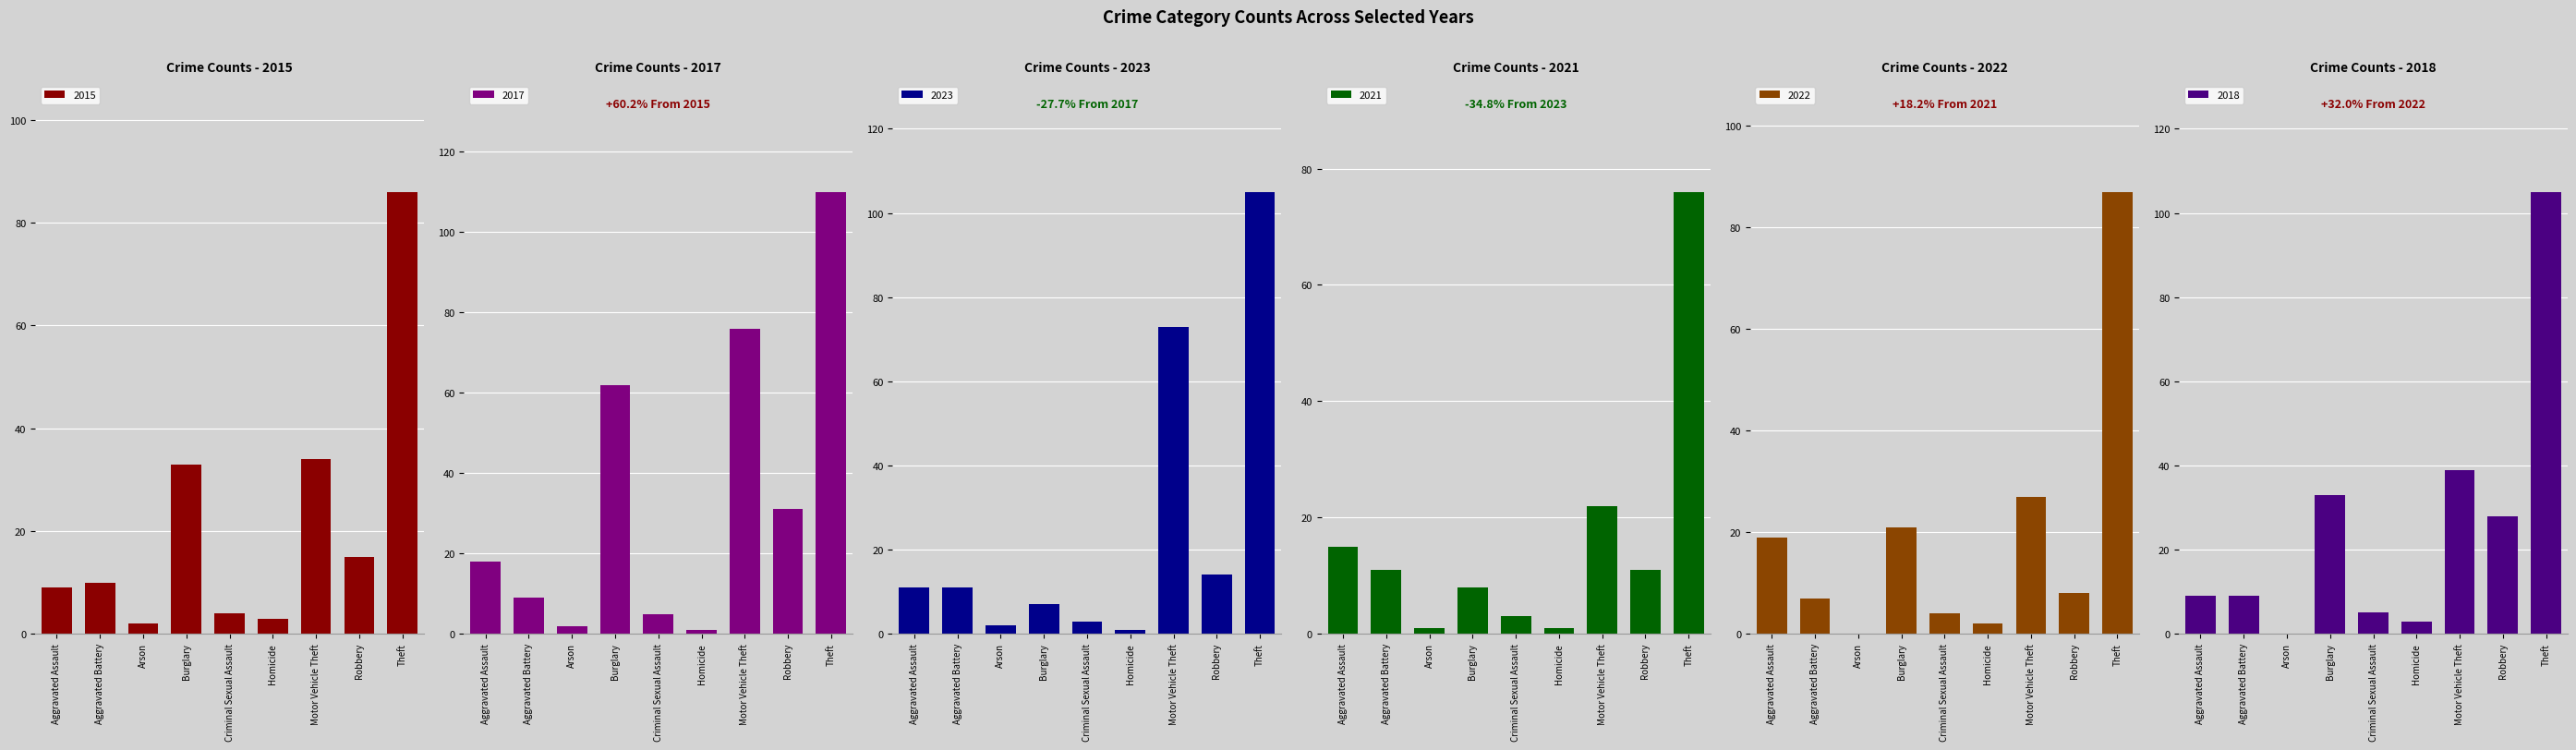

What is the label of the 3rd bar from the right?

Motor Vehicle Theft